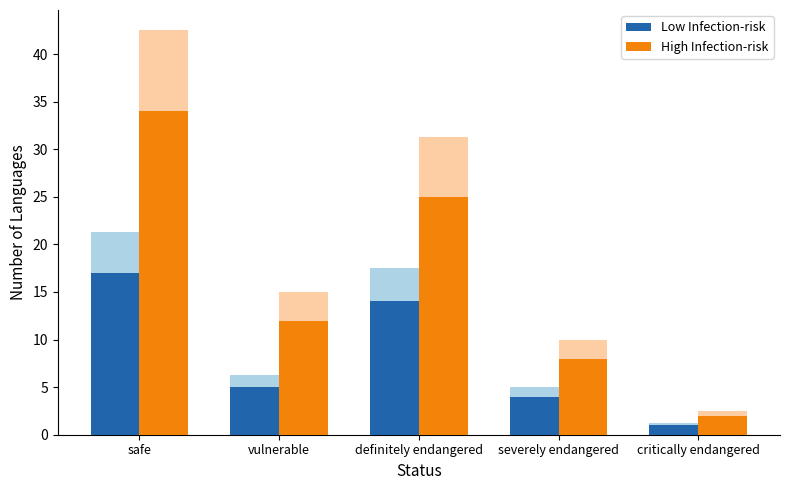

What is the label of the 1st bar from the right?

critically endangered